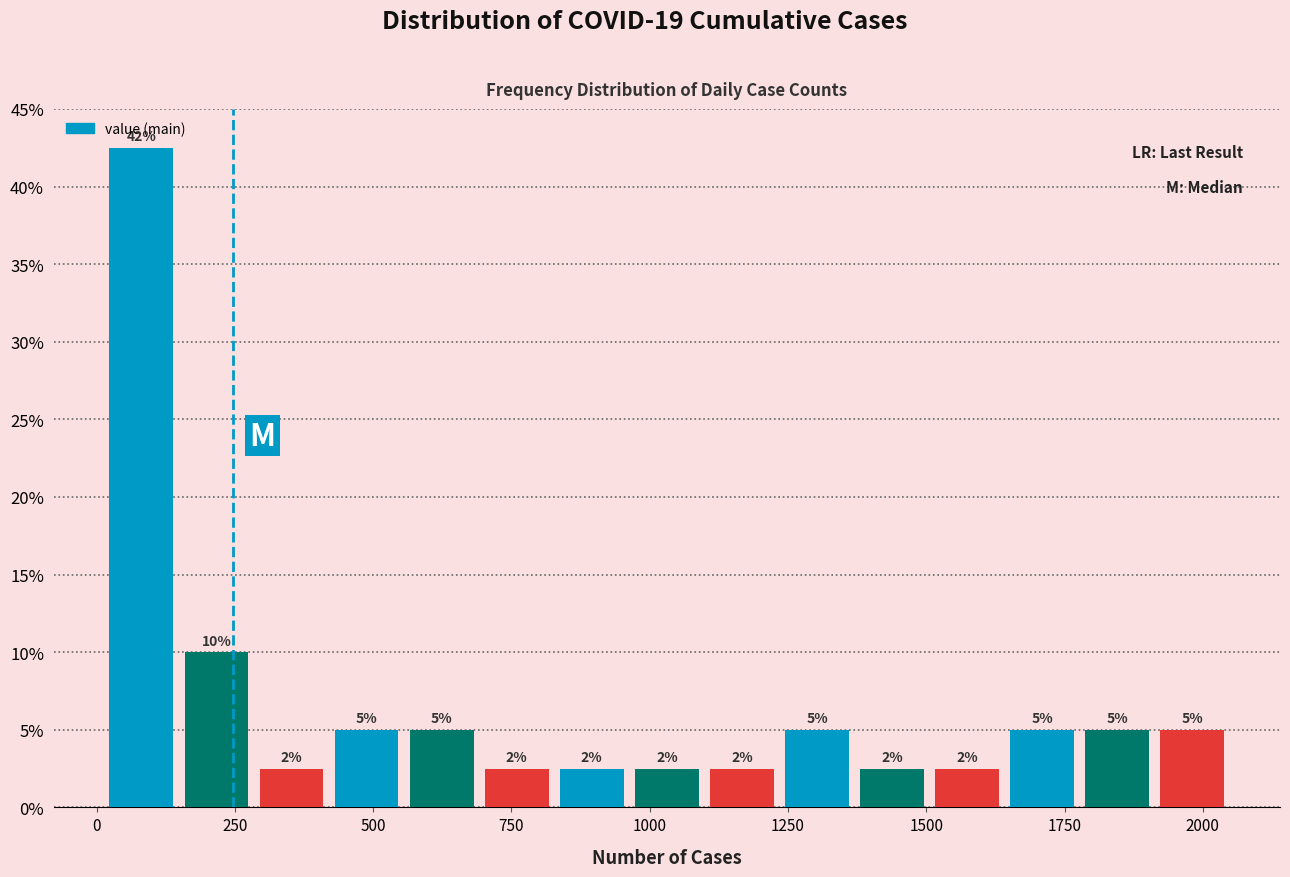

Read against the x-axis, roughly where is the centre of the tallest bar?

100